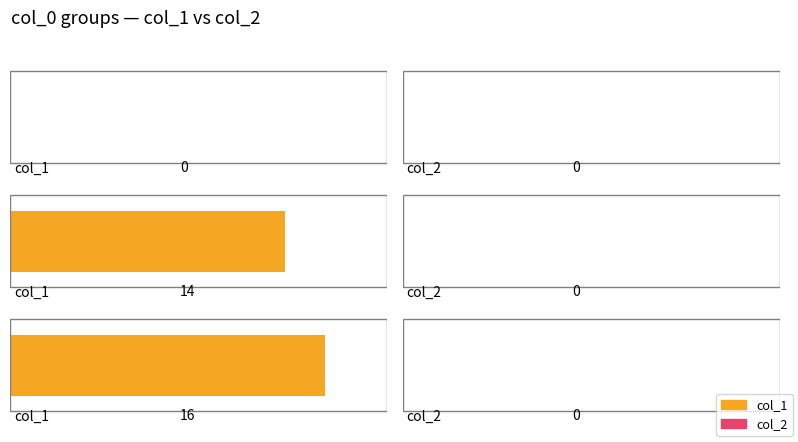

What is the difference between the col_1 values at 1620926162 and 1622574981?

2